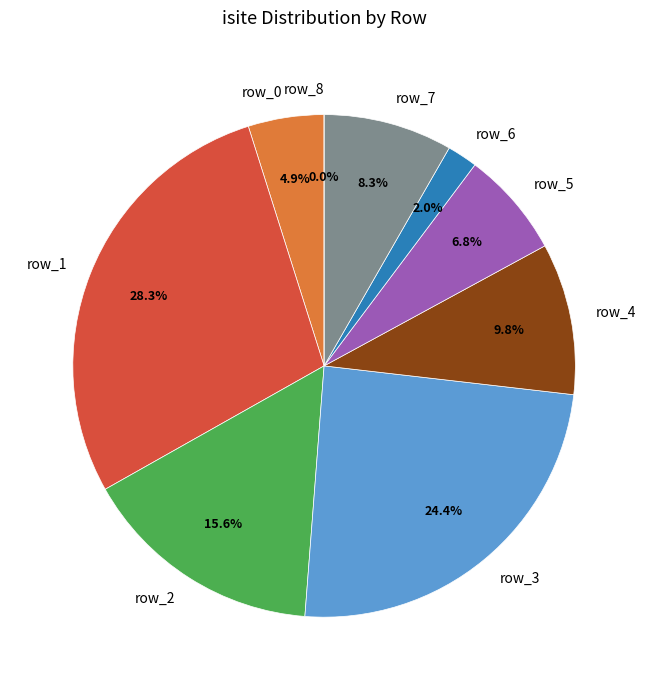

Which category has the smallest portion of the pie?

row_8